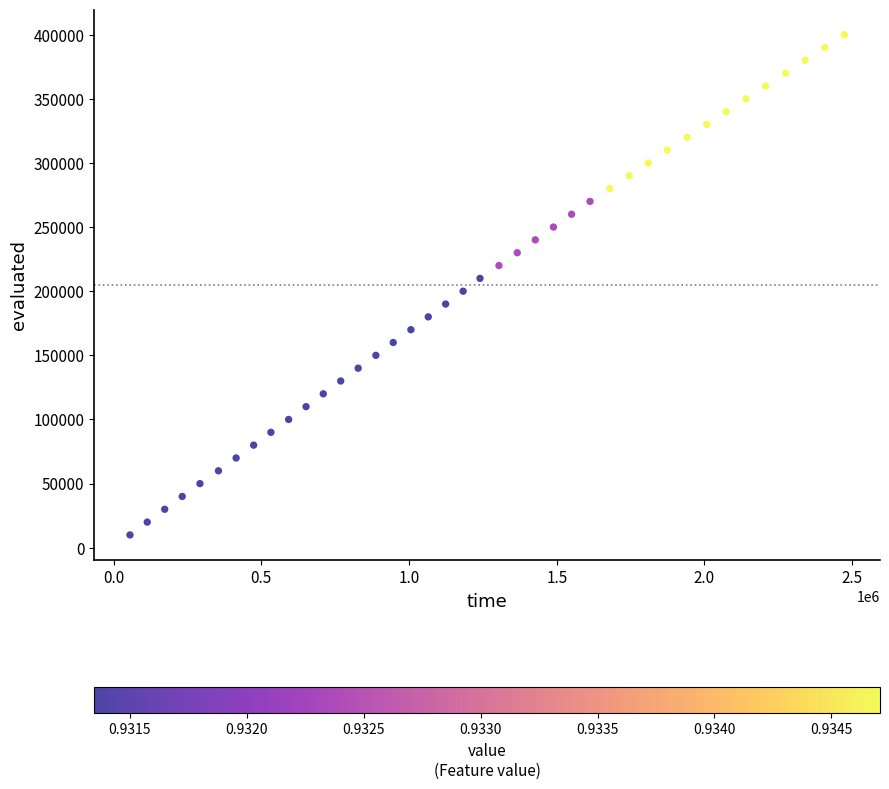

What is the range of Y values (max minus min)?

390000